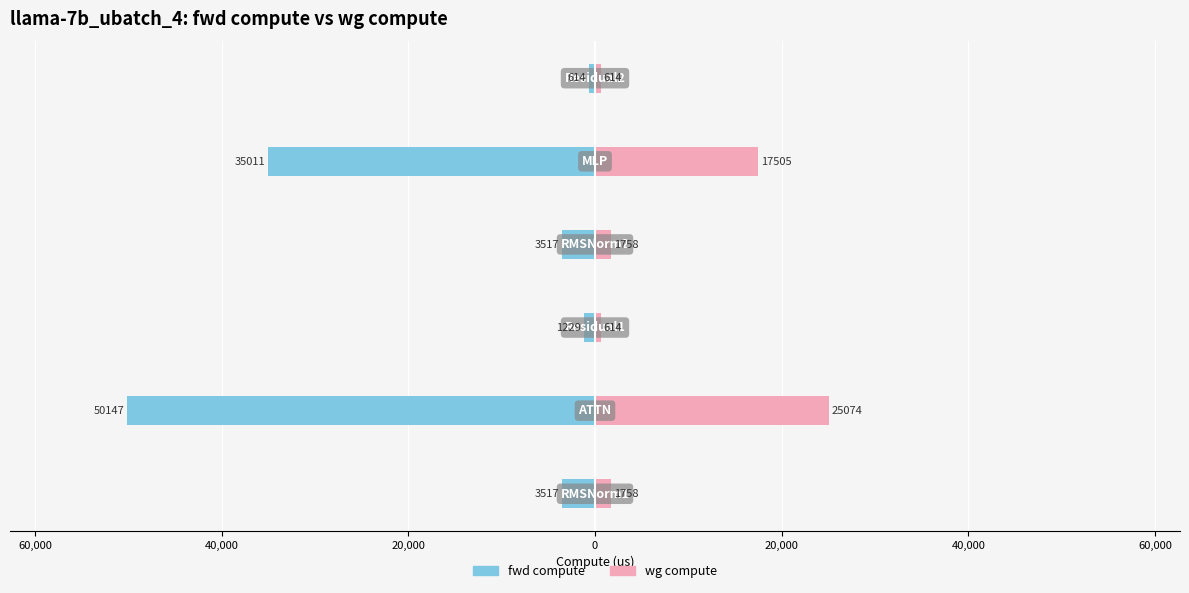

What is the lowest value of the fwd compute series?

-50147.2